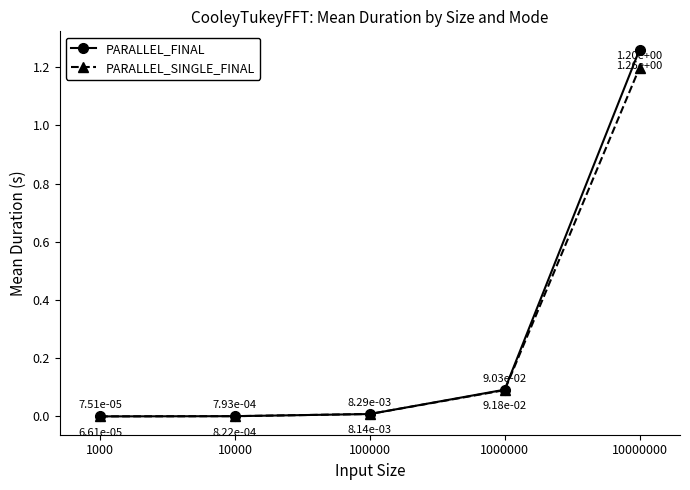

What is the value of the PARALLEL_SINGLE_FINAL point at the 5th from the left?

1.2